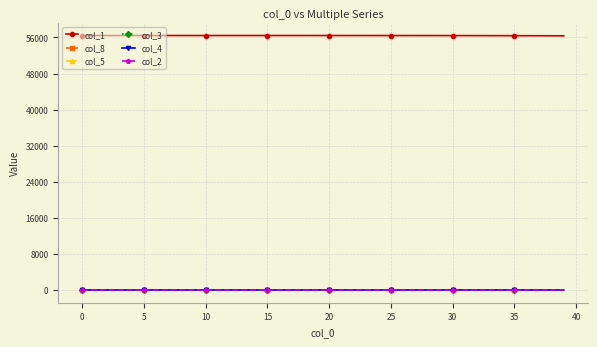

At how many categories does at least one series exceed 41932?

40